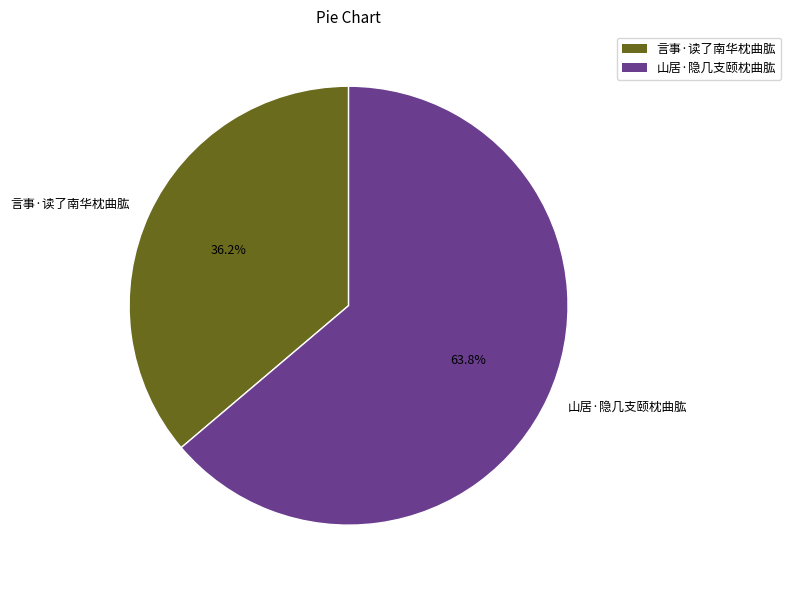

Which has a higher value, 言事·读了南华枕曲肱 or 山居·隐几支颐枕曲肱?

山居·隐几支颐枕曲肱